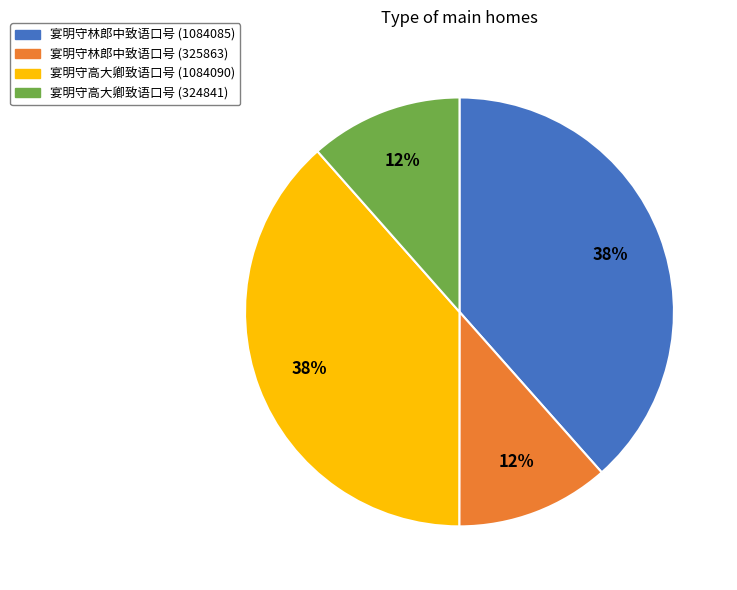

Is it true that 宴明守林郎中致语口号 (1084085) is 30% of the pie?

False